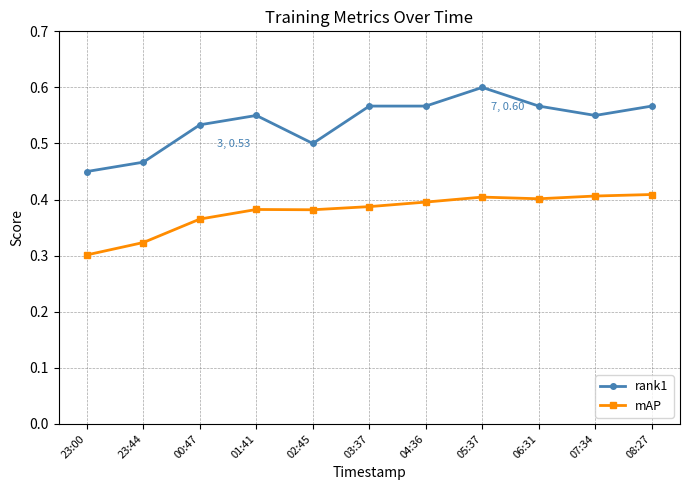

Rank the series at 01:41 from lowest to highest value.

mAP, rank1